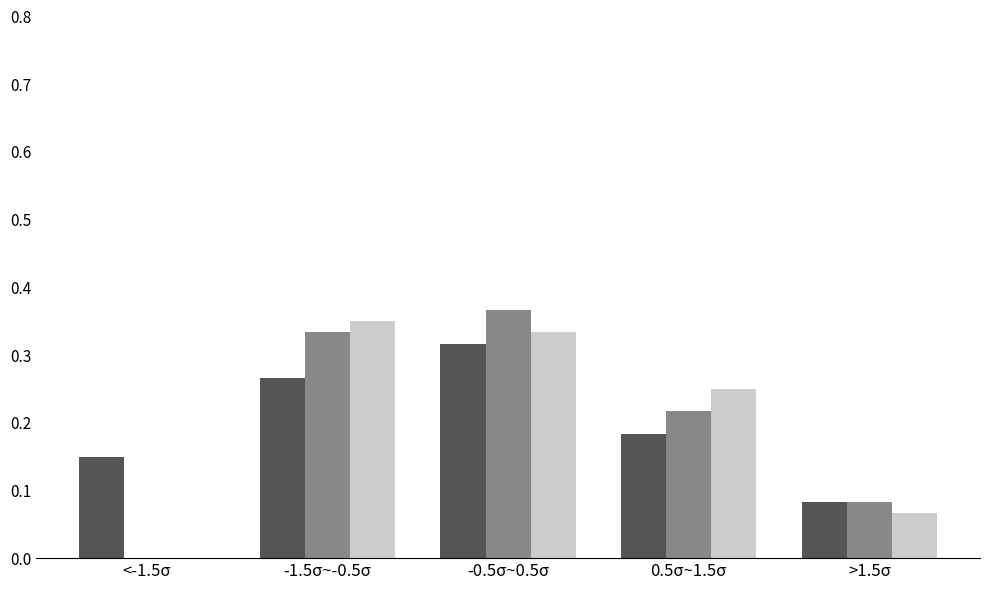

At which category is the sum across all series the highest?

-0.5σ~0.5σ